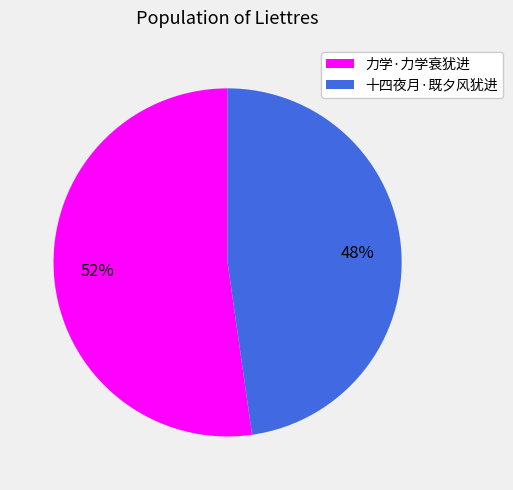

Which slice is the smallest?

十四夜月·既夕风犹进